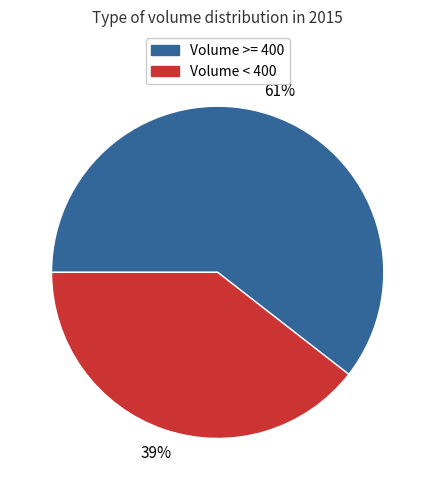

Which has a higher value, Volume < 400 or Volume >= 400?

Volume >= 400